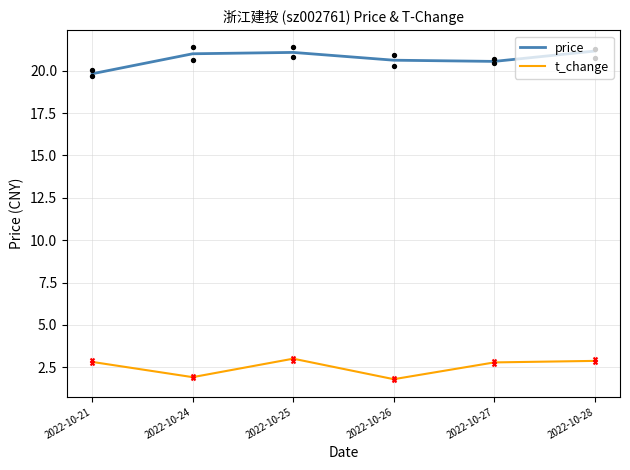

What are all the series names shown in the legend?

price, t_change